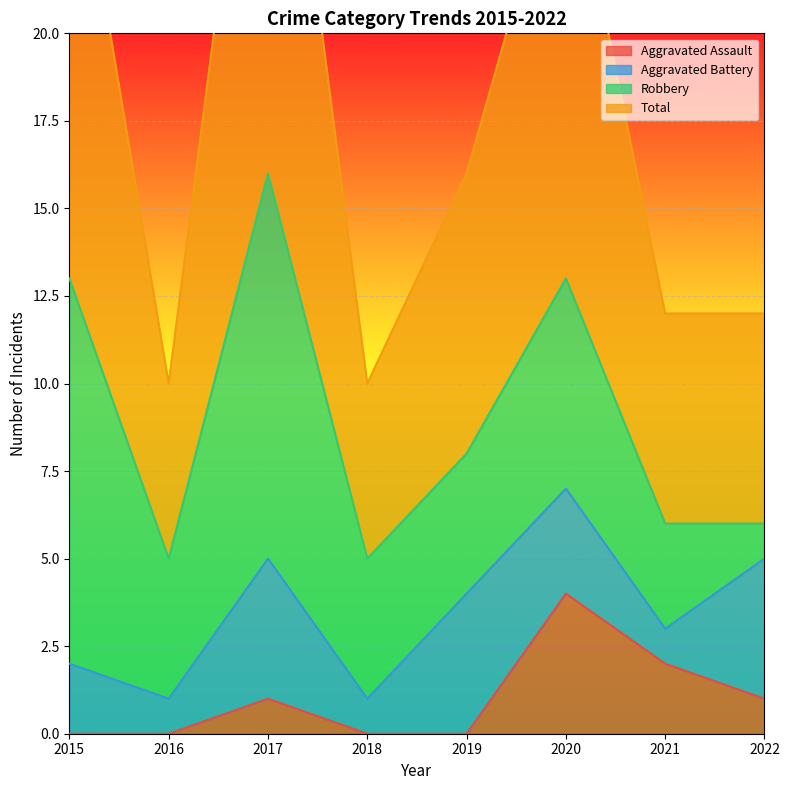

Is it true that Aggravated Assault equals -2 at 2015?

False